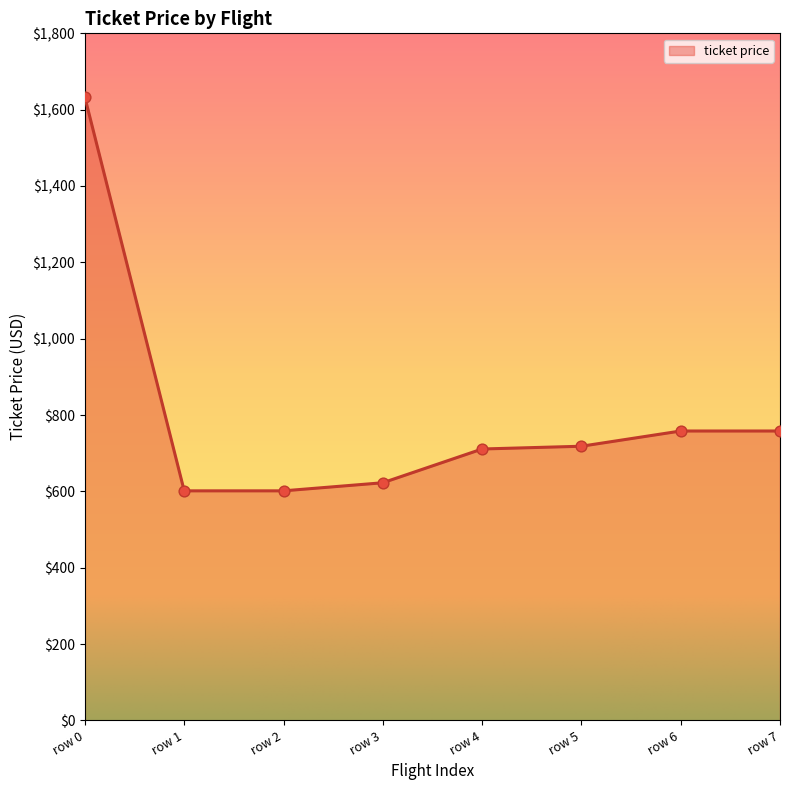

Approximately how many times larger is the value at row 1 compared to row 3?

1.0